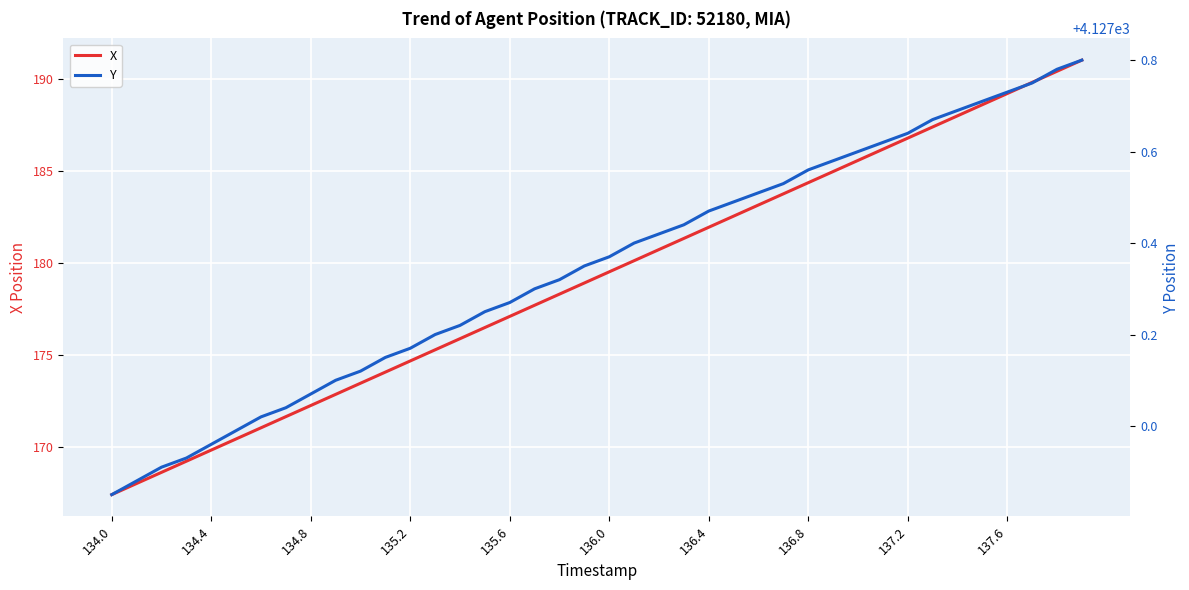

How many lines are shown in the chart?

2